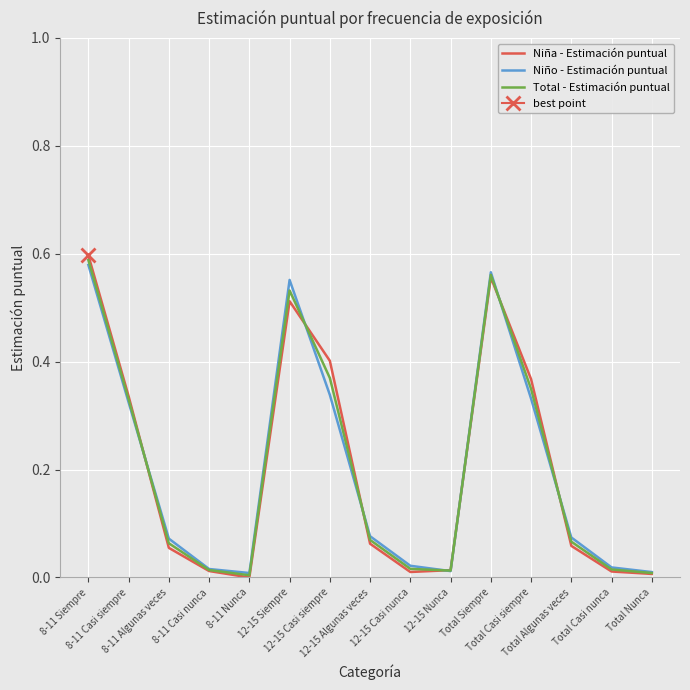

Which series changed the most between 8-11 Siempre and 12-15 Casi siempre?

Niño - Estimación puntual